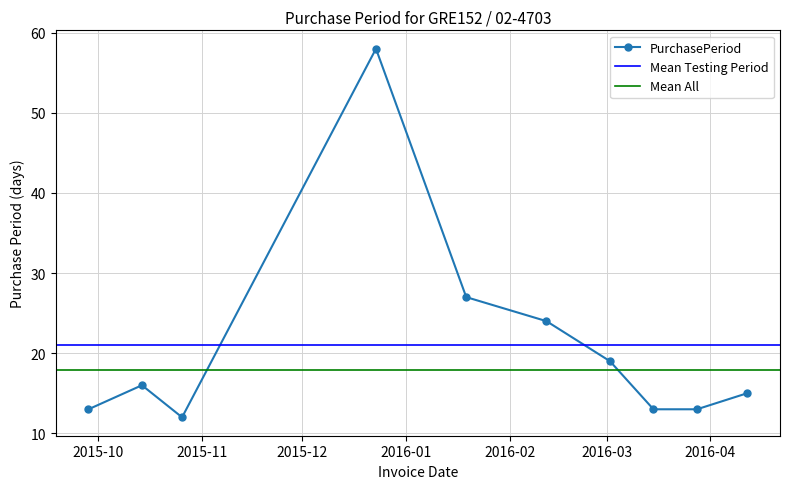

Reading left to right, what are all the values shown in this chart?

13	16	12	58	27	24	19	13	13	15